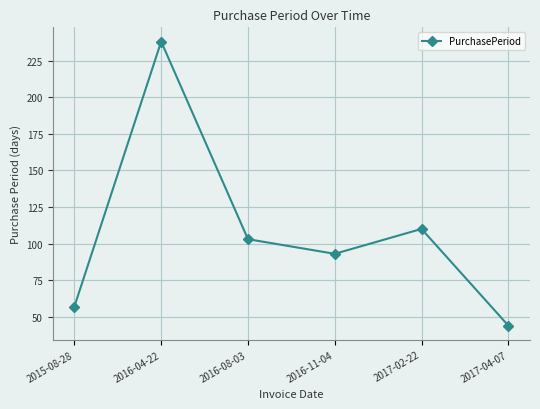

What is the ratio of the value at 2016-11-04 to the value at 2016-04-22?

0.4